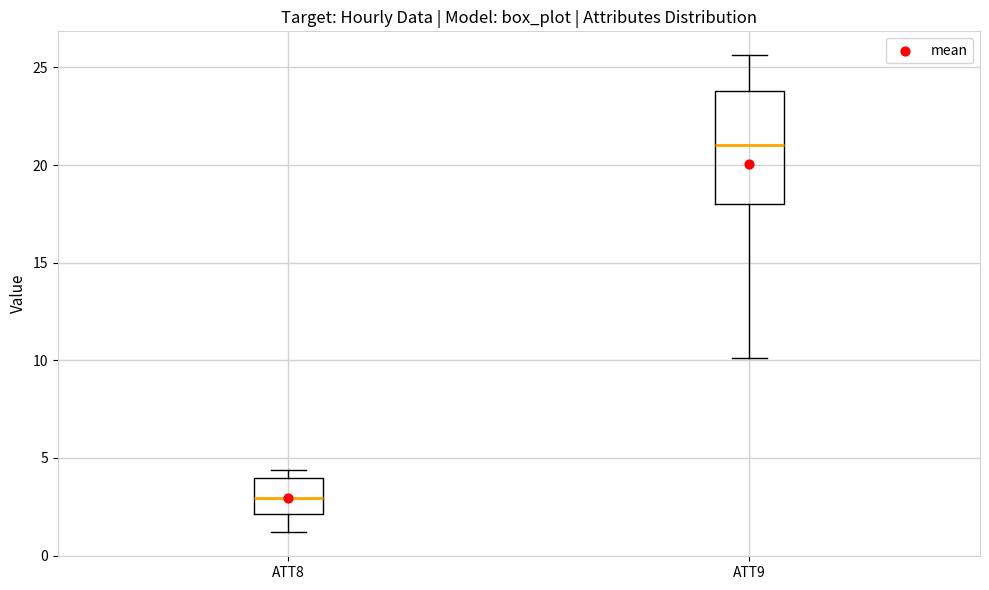

Where is the upper edge of the box for ATT9 on the y-axis? The values are not printed on the chart, so give them approximately, as read against the axis.

24.0